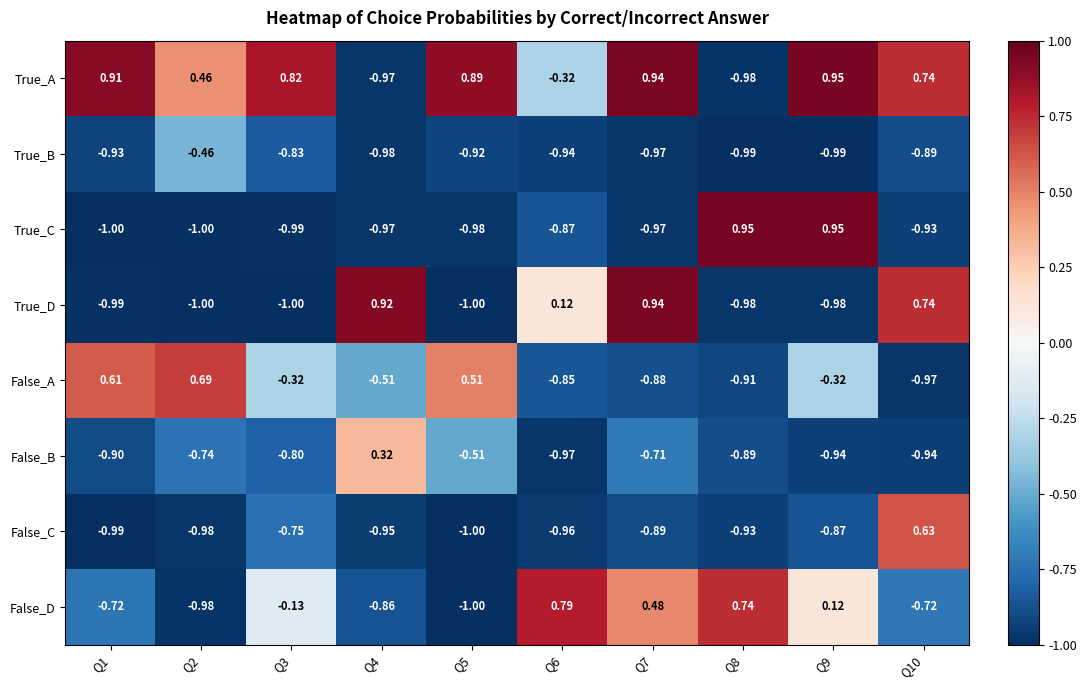

At how many categories does at least one series exceed 0?

10